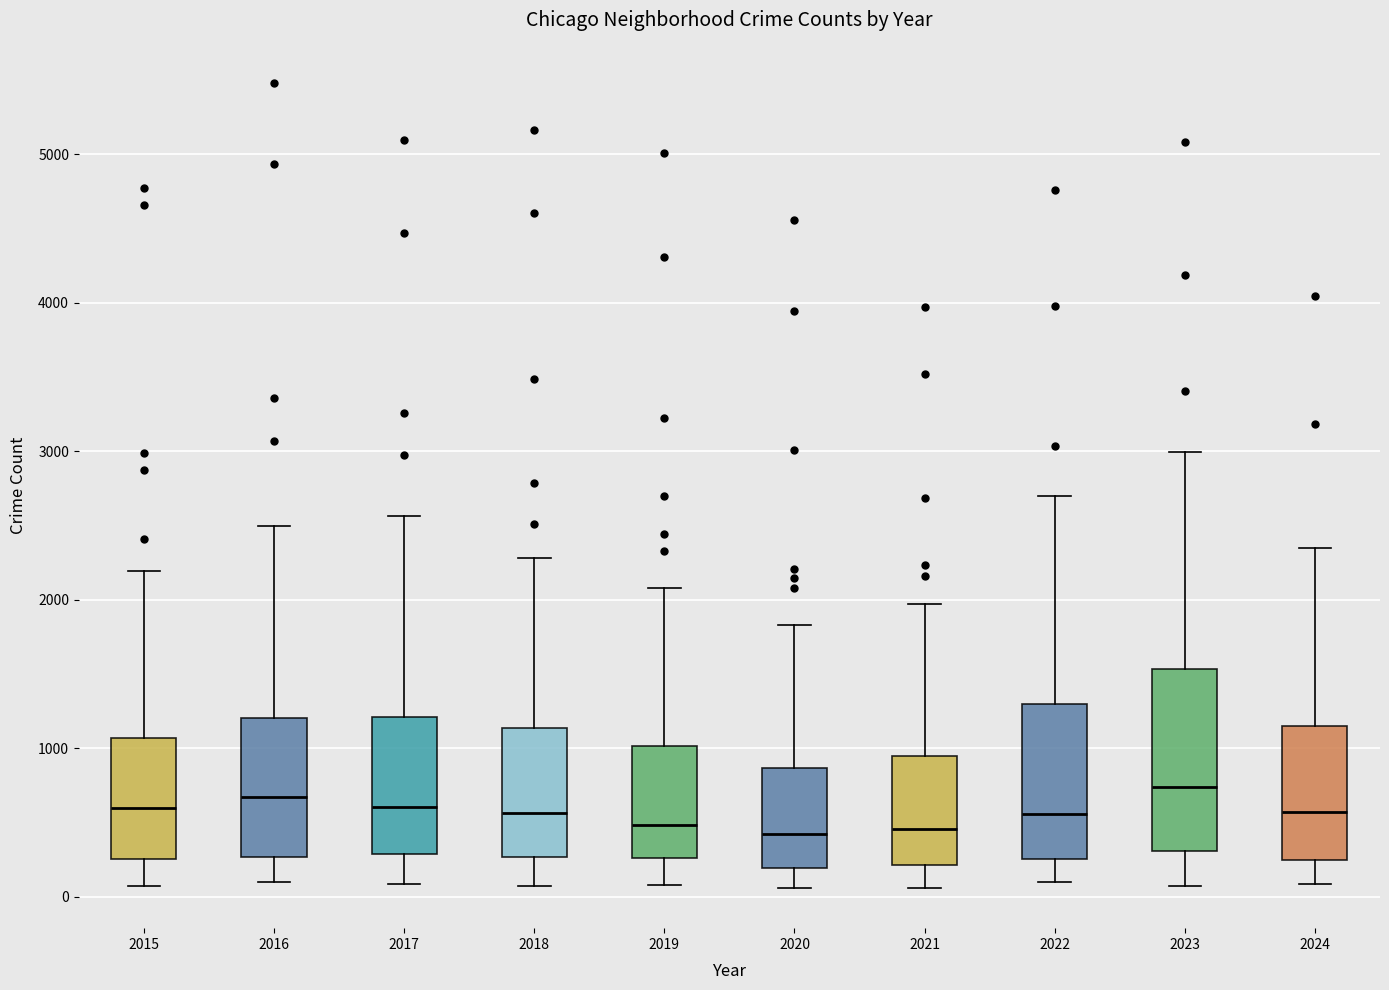

Reading left to right, read every box against the y-axis: the position of its median line, the range the box covers, and the ends of its whiskers. The values are not printed on the chart, so give them approximately, as read against the axis.

2015: median 600, box 300 to 1100, whiskers 100 to 2200
2016: median 700, box 300 to 1200, whiskers 100 to 2500
2017: median 600, box 300 to 1200, whiskers 100 to 2600
2018: median 600, box 300 to 1100, whiskers 100 to 2300
2019: median 500, box 300 to 1000, whiskers 100 to 2100
2020: median 400, box 200 to 900, whiskers 100 to 1800
2021: median 500, box 200 to 900, whiskers 100 to 2000
2022: median 600, box 300 to 1300, whiskers 100 to 2700
2023: median 700, box 300 to 1500, whiskers 100 to 3000
2024: median 600, box 200 to 1200, whiskers 100 to 2300